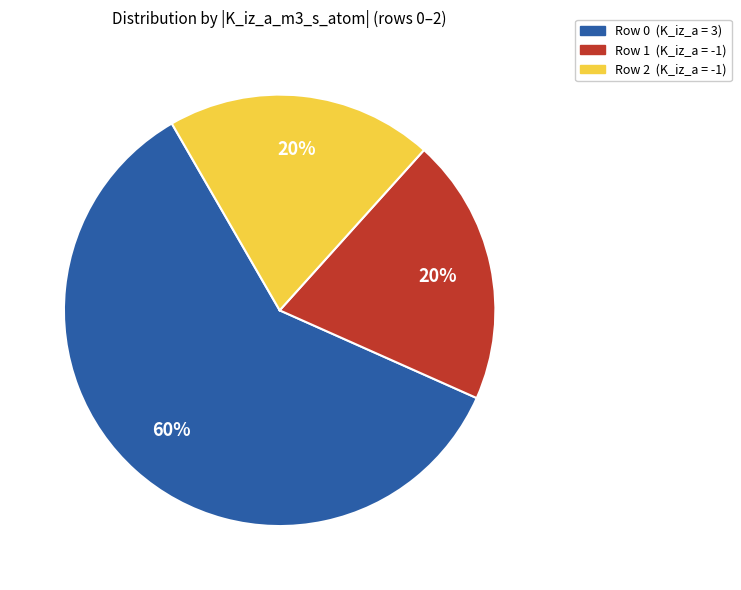

Count the number of slices in the pie.

3